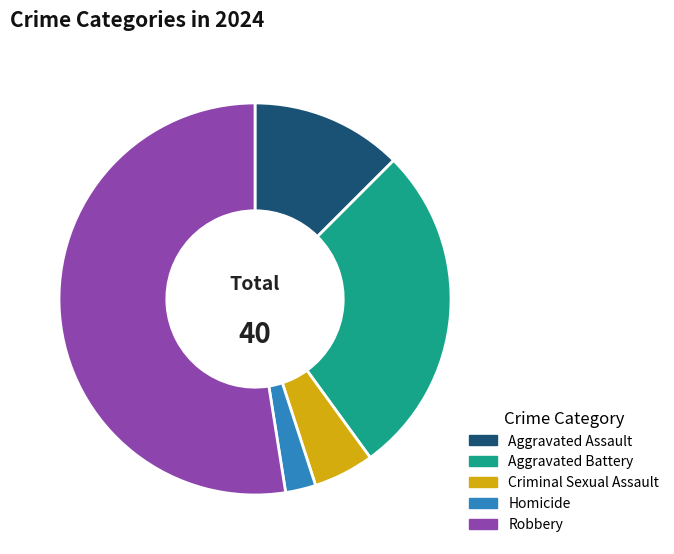

Count the number of slices in the pie.

5